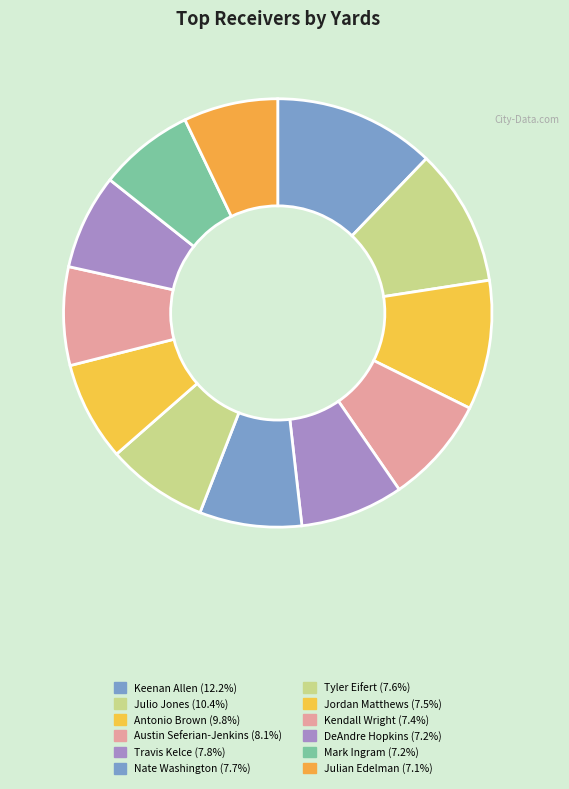

To the nearest percent, what is the difference between the largest and smallest slice percentages?

5%